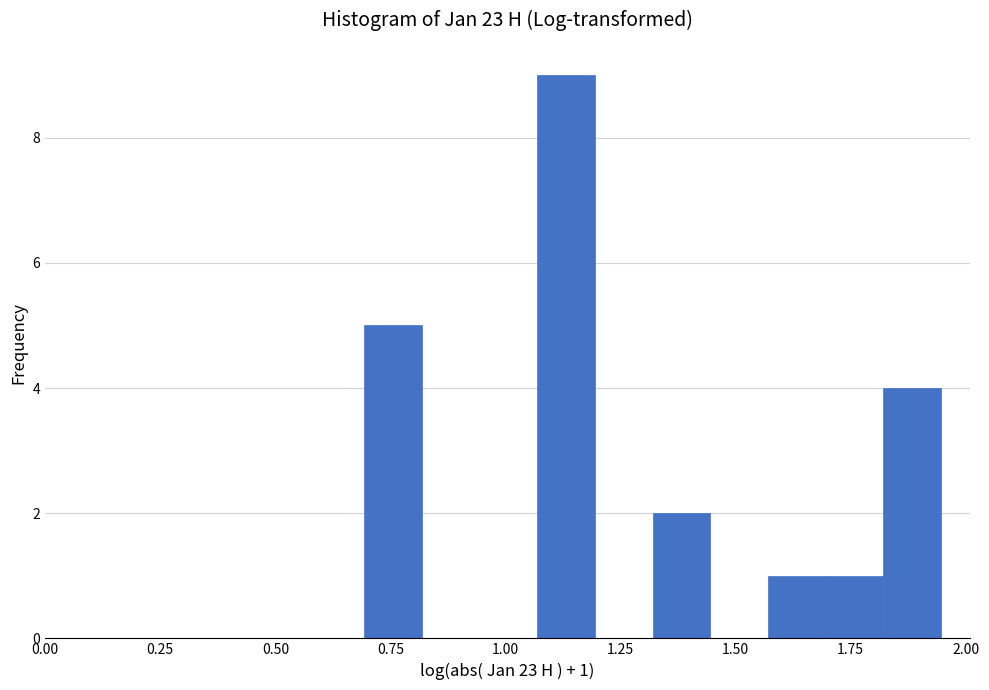

Around what value on the x-axis is the tallest bar? Give the approximate position of its centre, as read against the axis.

1.15